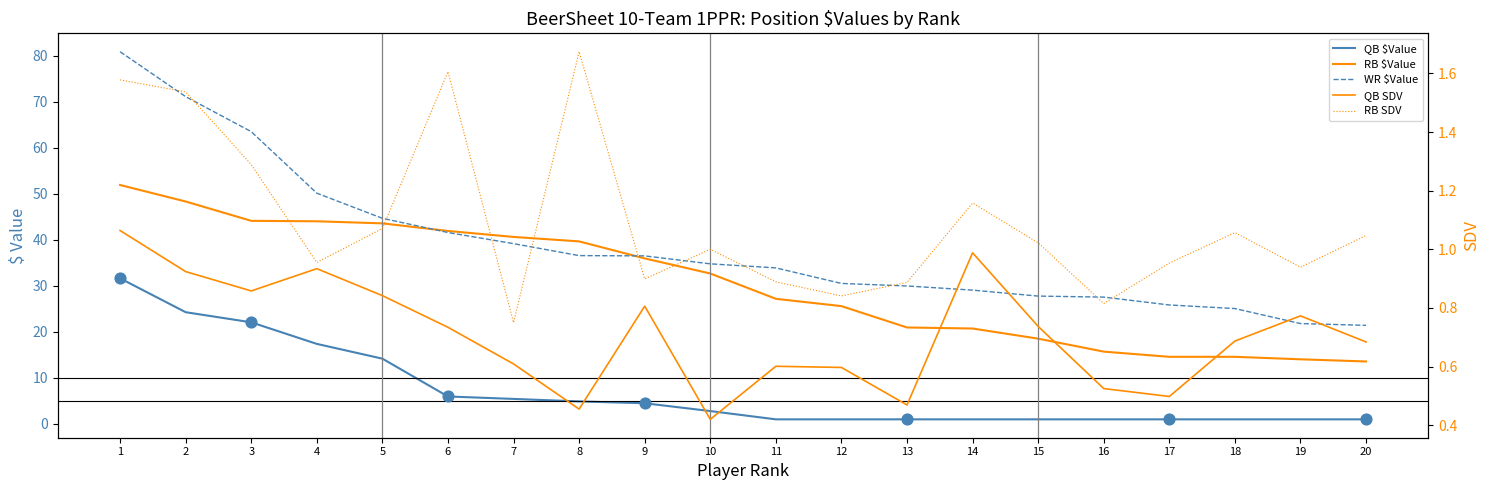

What are all the series names shown in the legend?

QB $Value, RB $Value, WR $Value, QB SDV, RB SDV